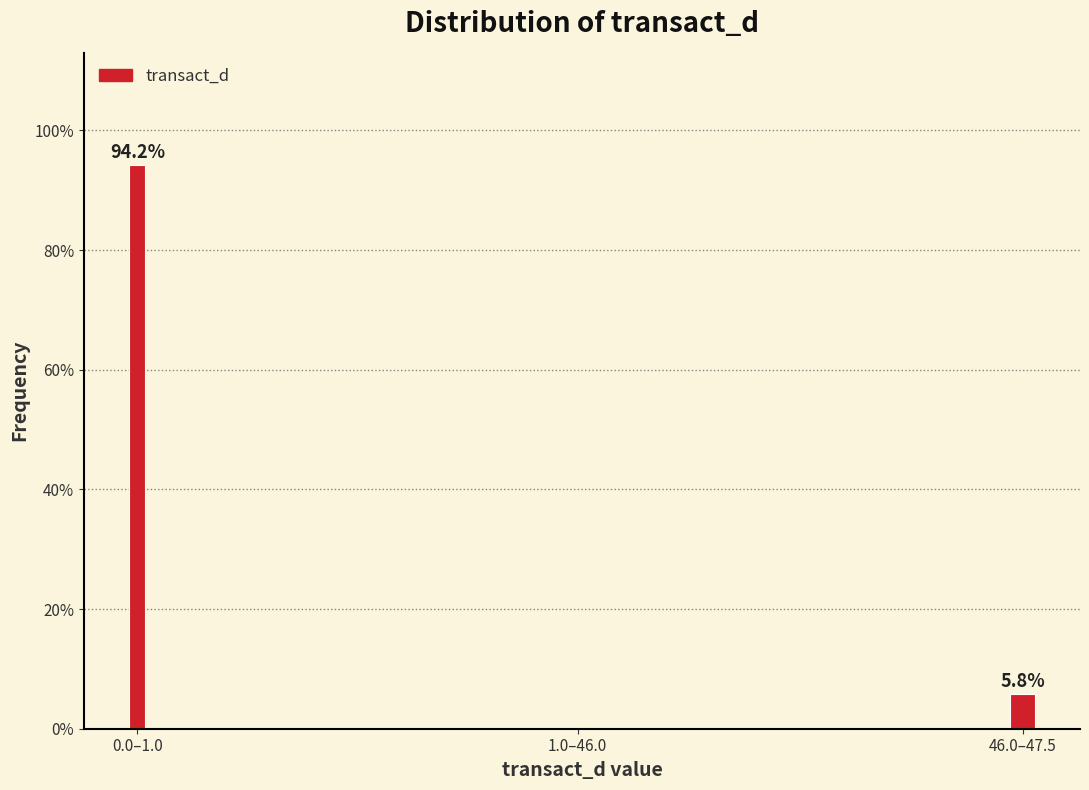

Reading left to right, list all the values displayed in this chart.

0.0–1.0=94.2	1.0–46.0=0.0	46.0–47.5=5.8